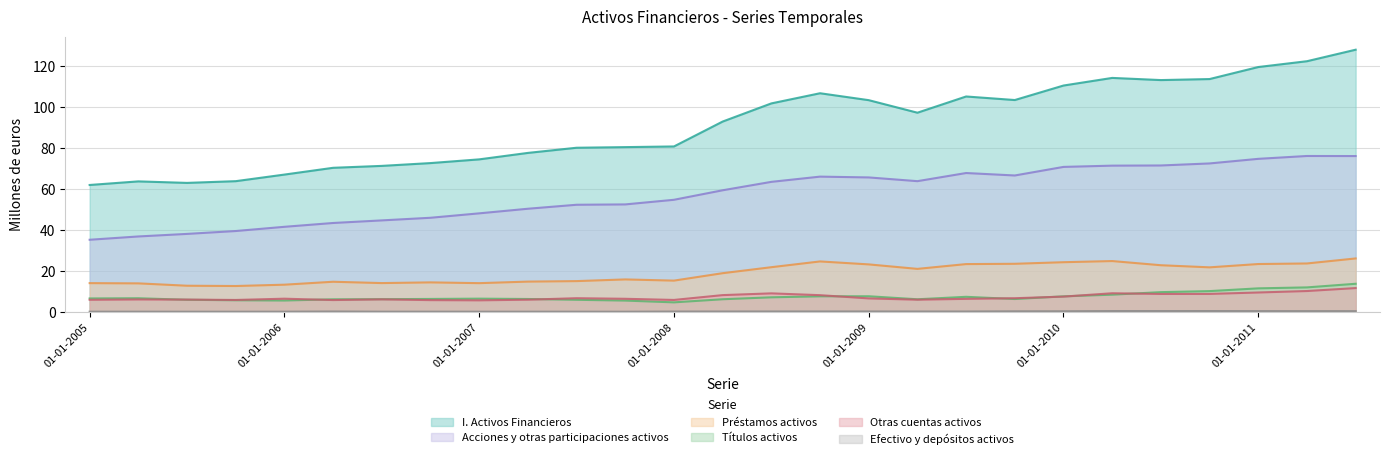

What is the value of the Otras cuentas activos point at the 25th from the left?

9.5